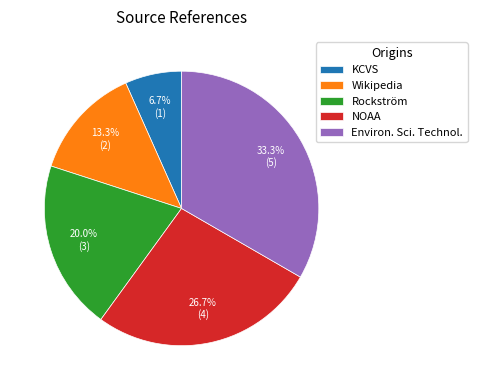

What portion of the pie excludes NOAA?

73.3%